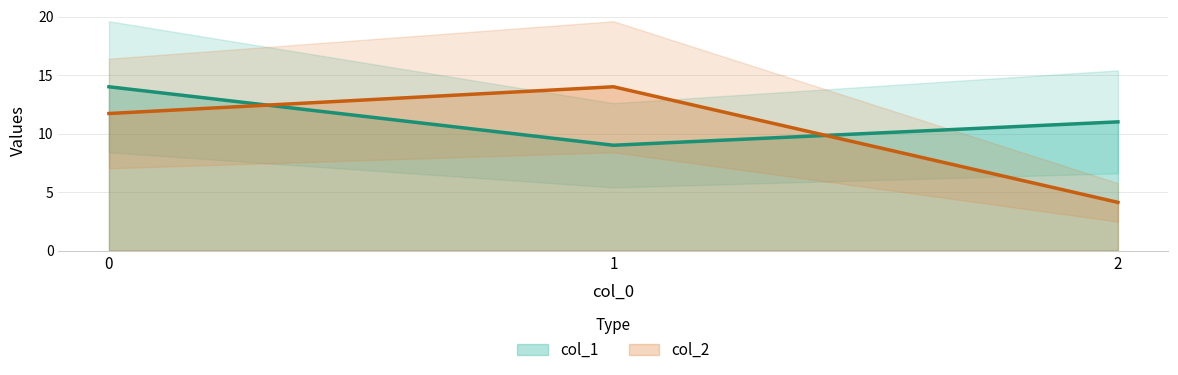

What is the difference between the col_1 values at 0 and 1?

5.0